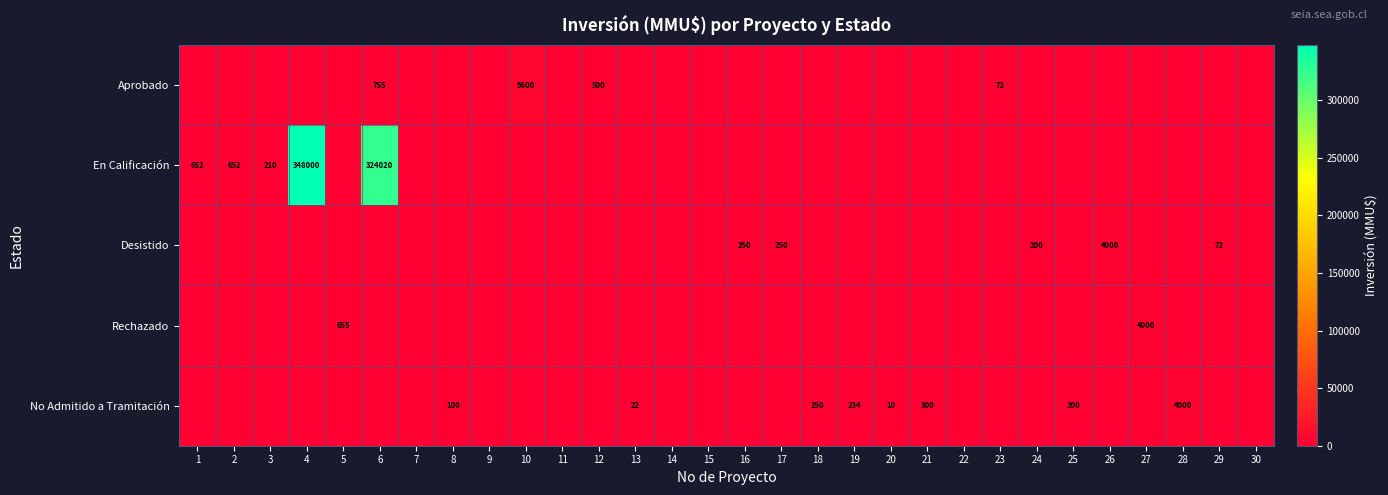

At which category is the sum across all series the highest?

4